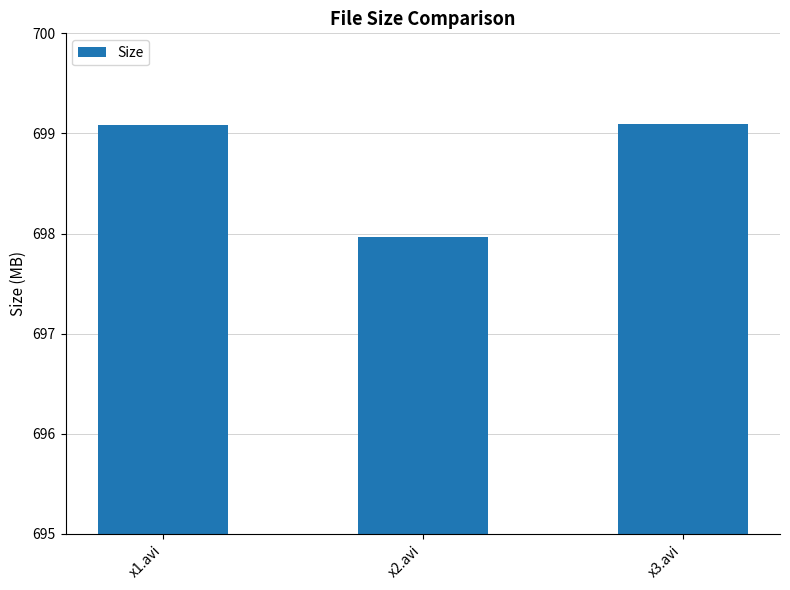

What is the difference between the second highest and minimum values?

1.1